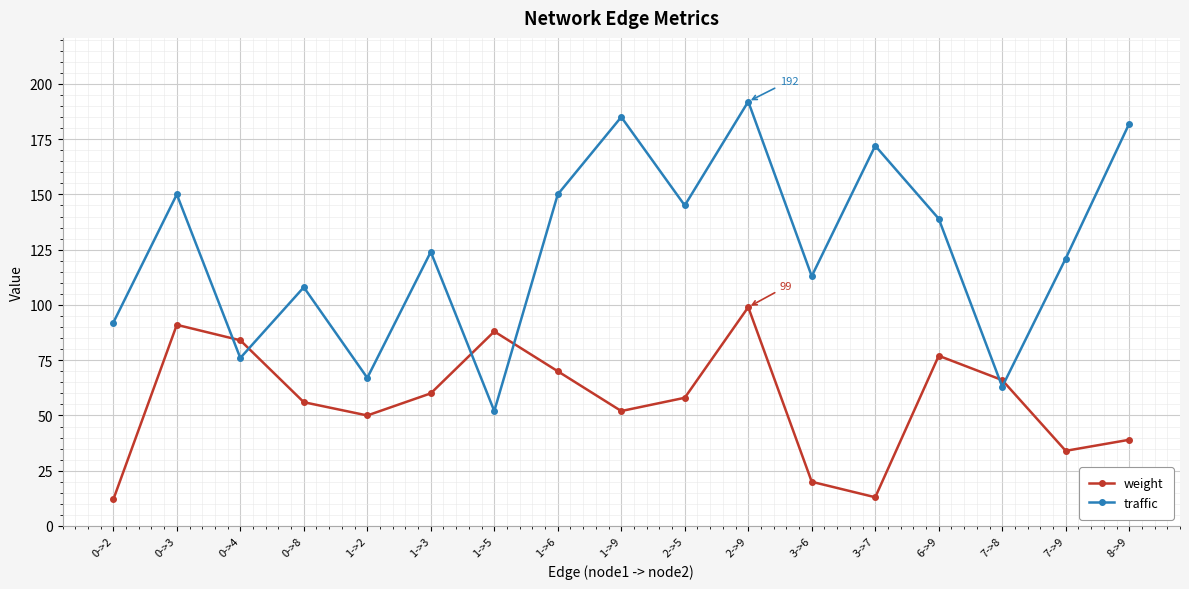

At which label does traffic reach its minimum?

1->5